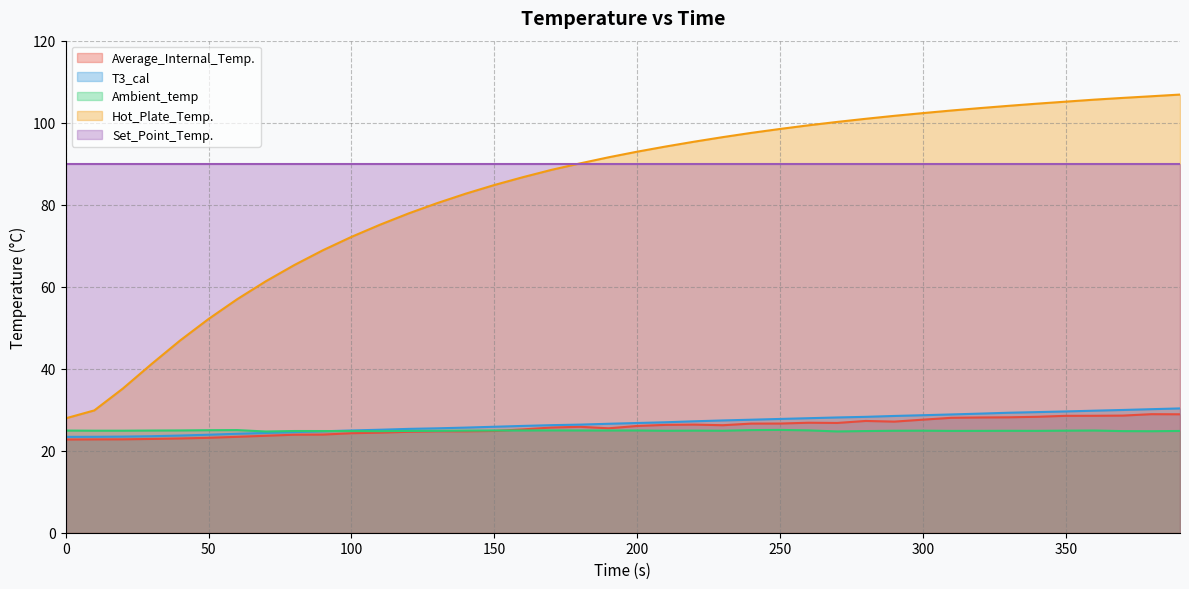

Does the chart have visible grid lines?

Yes